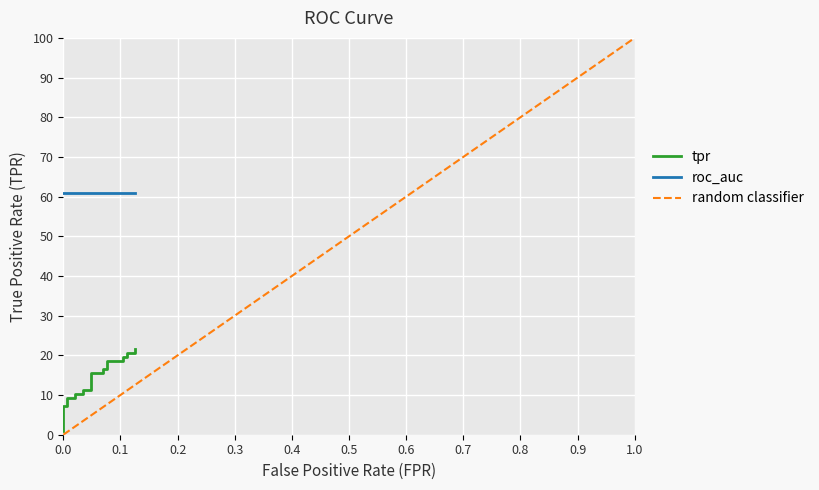

What is the sum of all values?

2.8